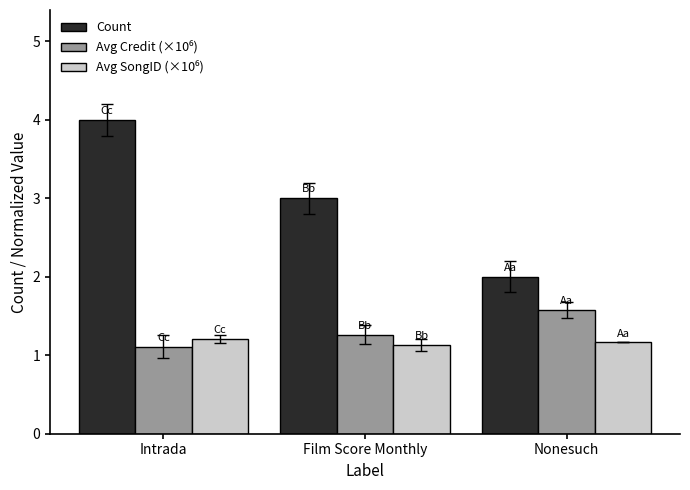

How many distinct data groups are displayed?

3